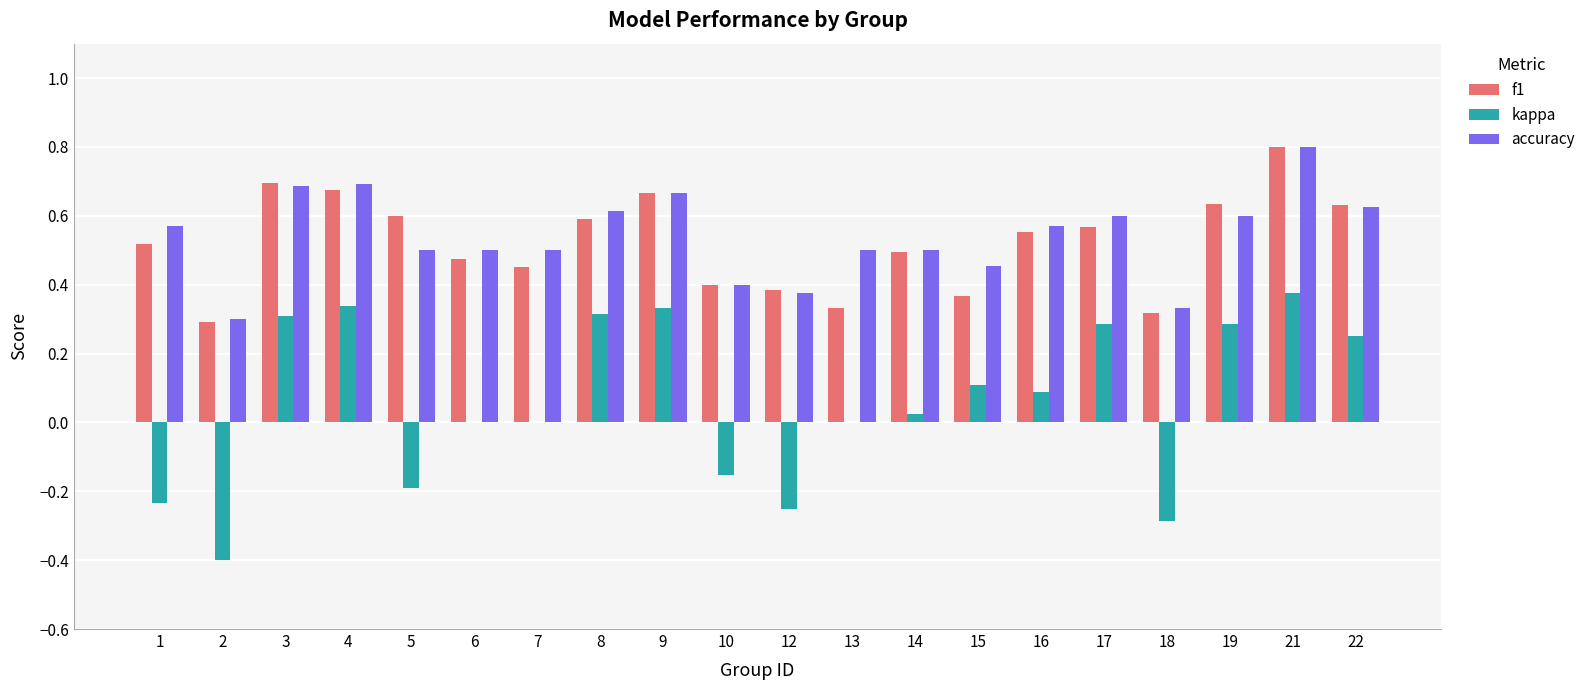

How many series are shown in this chart?

3